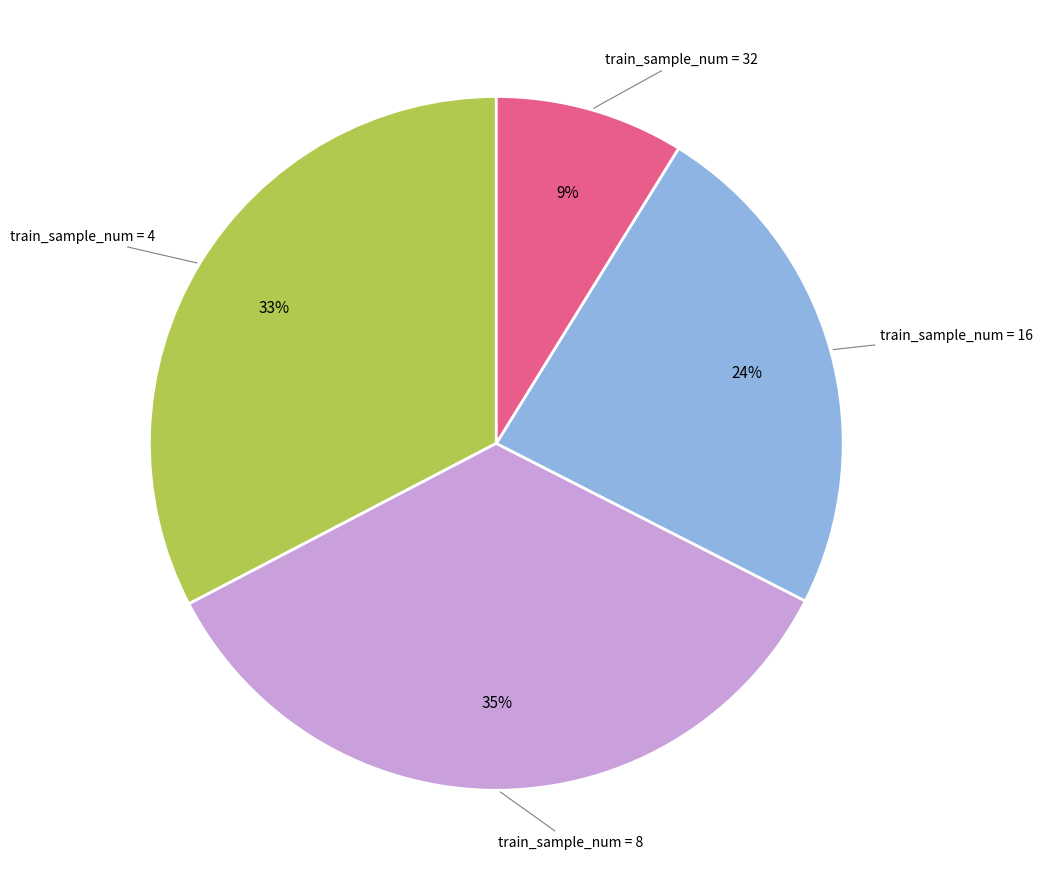

Does any single category account for the majority?

No